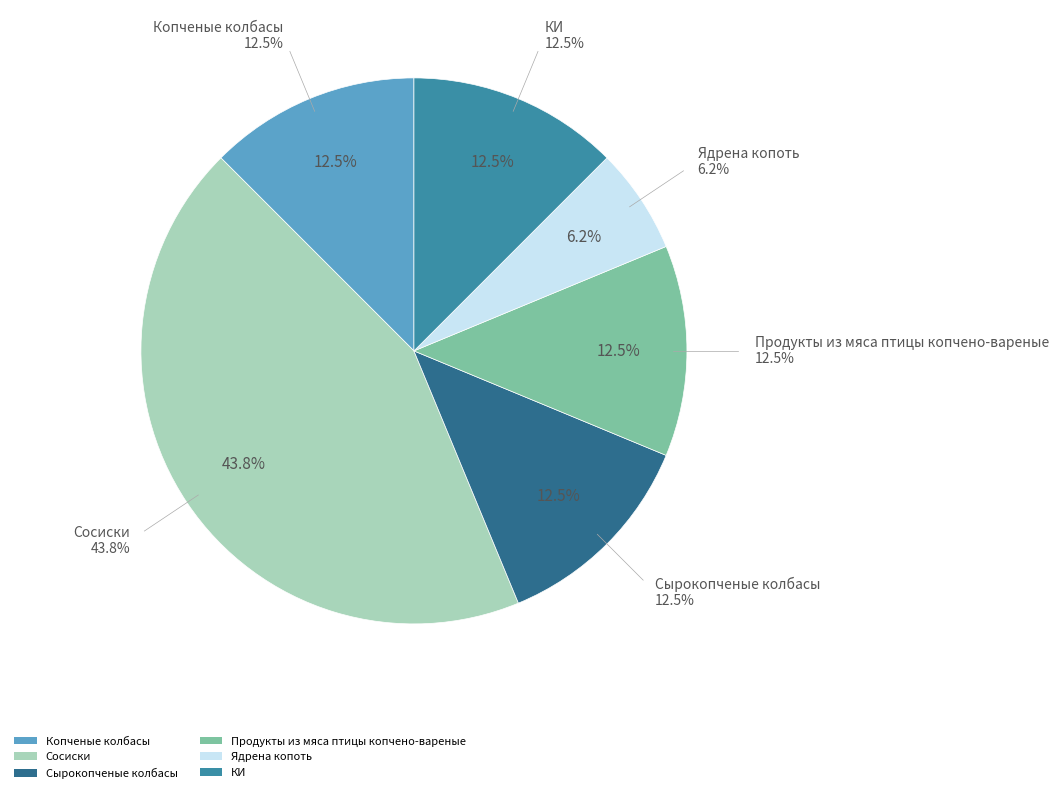

What percentage is the Сырокопченые колбасы slice, to the nearest percent?

12%